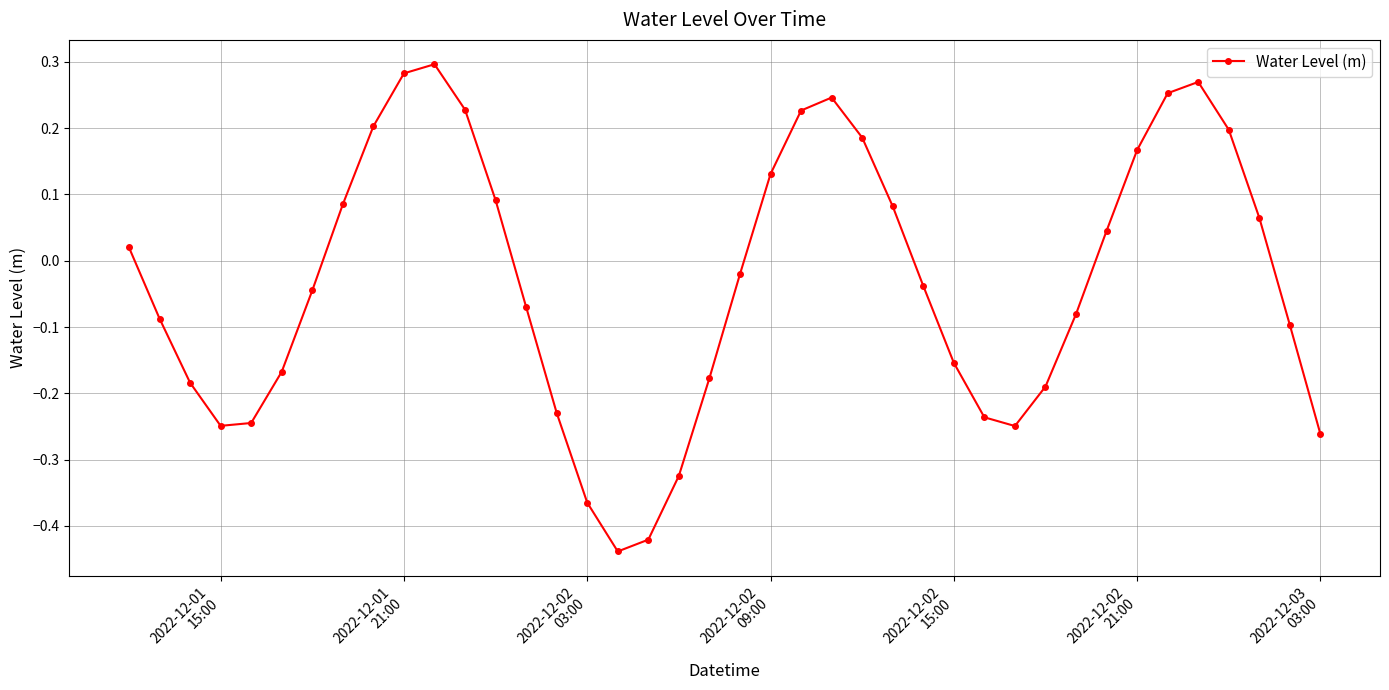

How many data points does each series have?

40